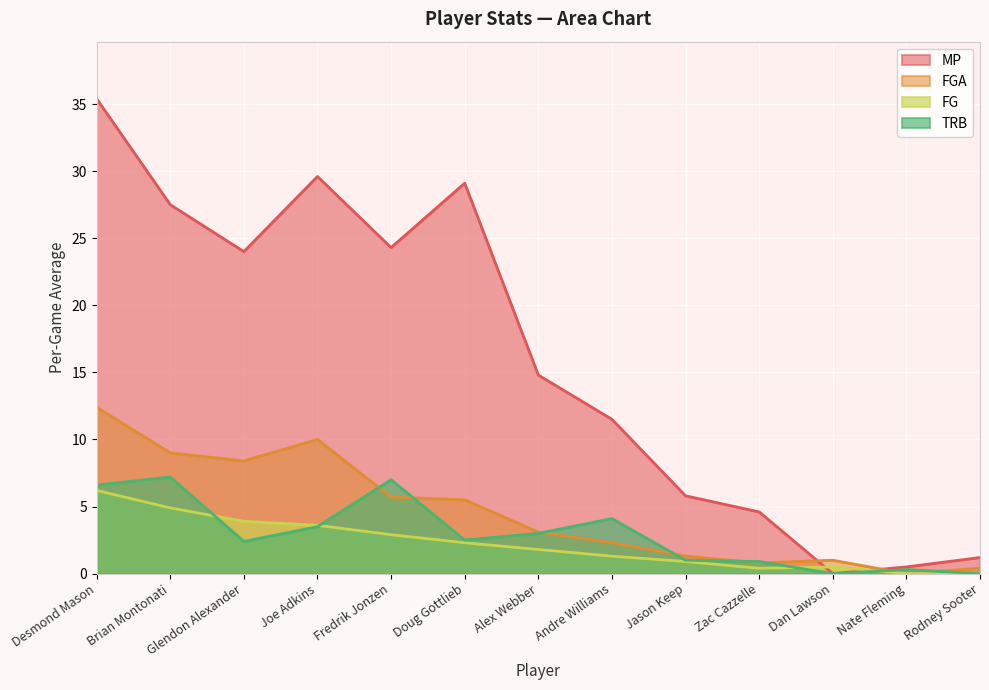

At which category does the chart reach its minimum across all series?

Dan Lawson